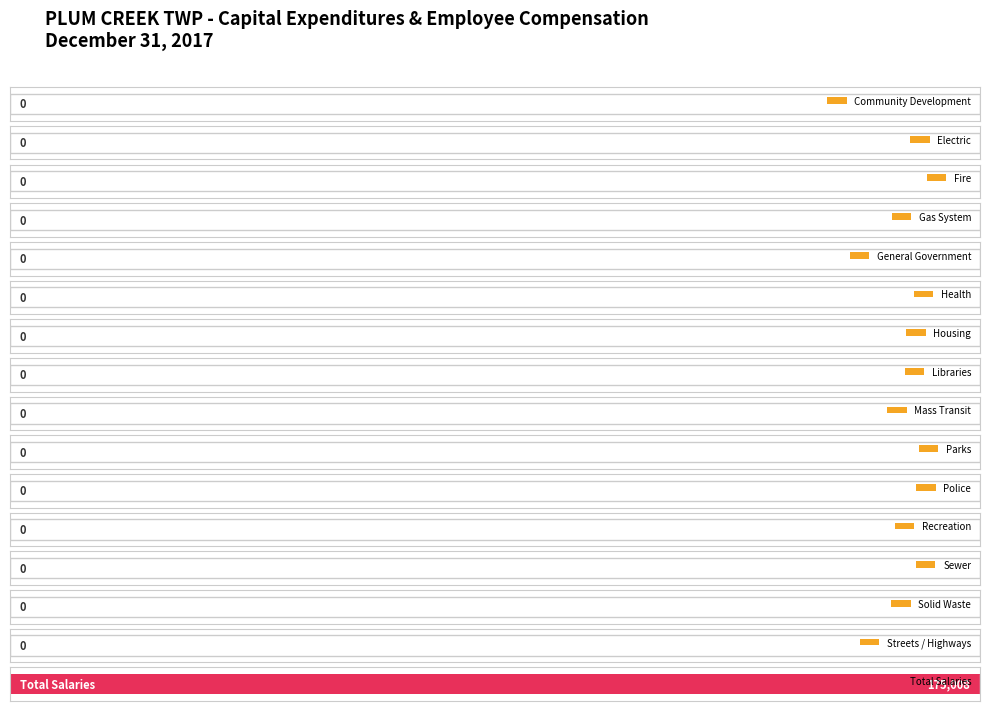

At how many categories does at least one series exceed 20534?

1